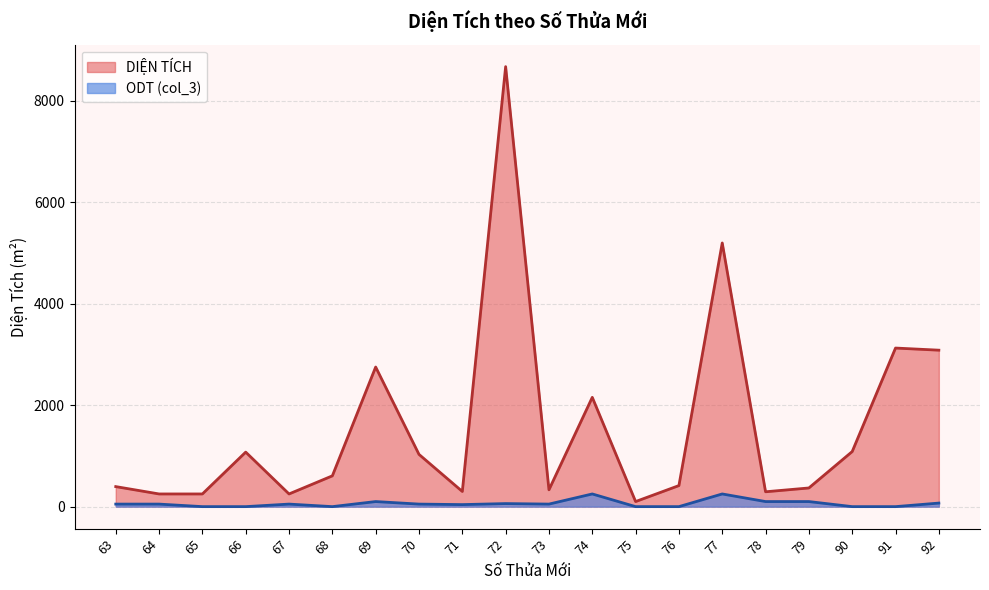

What is the difference between the highest and lowest values at 75?

100